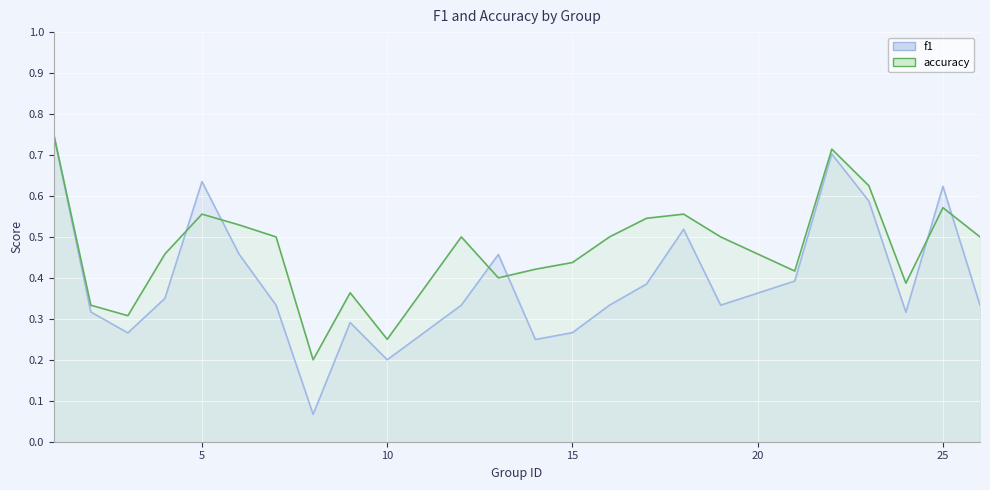

After their last crossing, which series has the higher values: f1 or accuracy?

accuracy